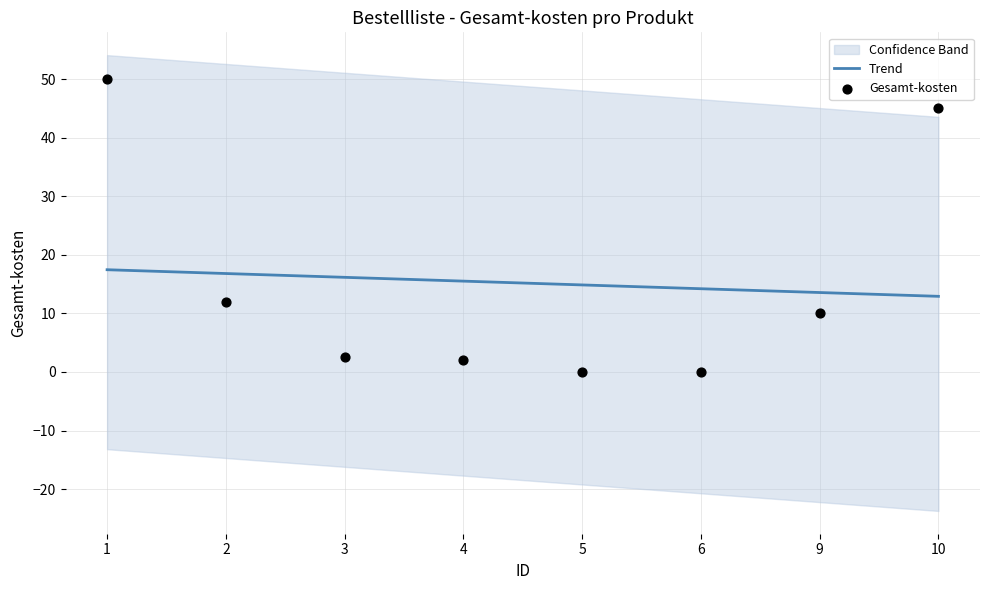

Which series contains the lowest Y value?

Gesamt-kosten